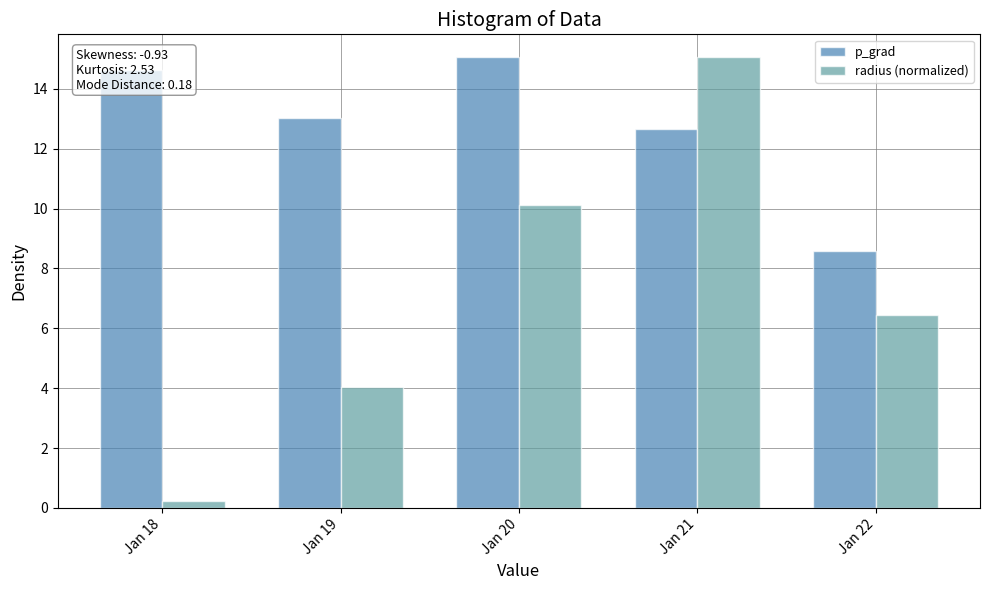

What is the difference between the second highest and minimum values in the p_grad series?

6.1